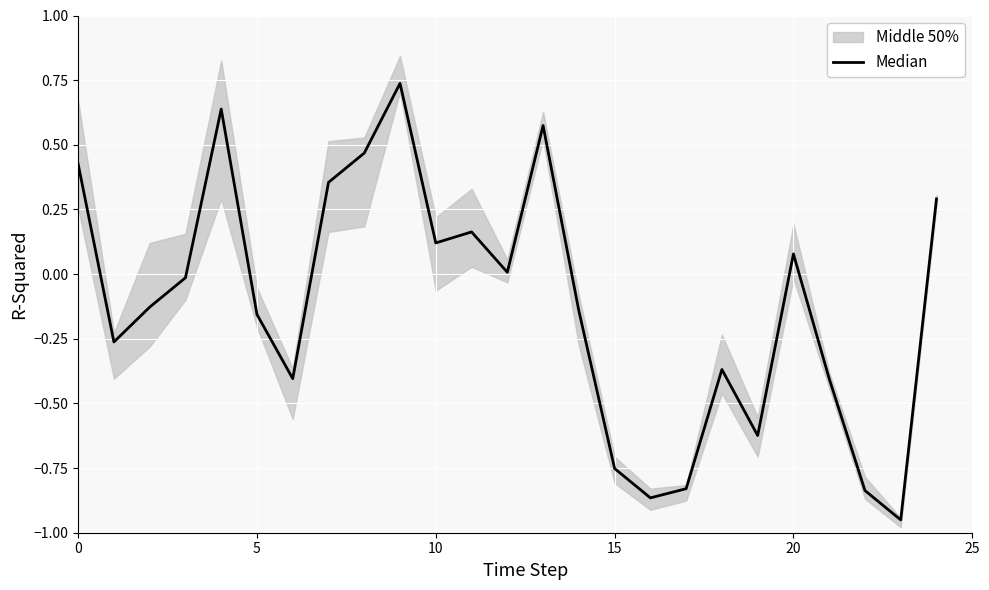

True or false: the data shows -0.4 at 21.

True